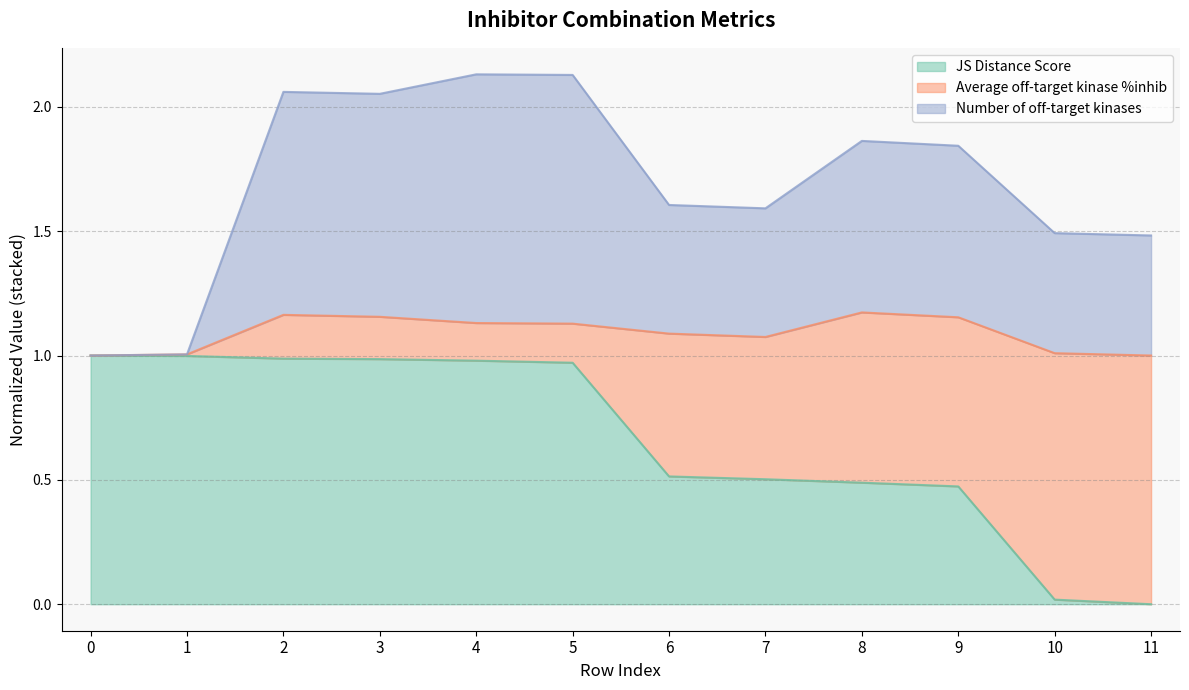

What is the sum of all JS Distance Score values?

7.9